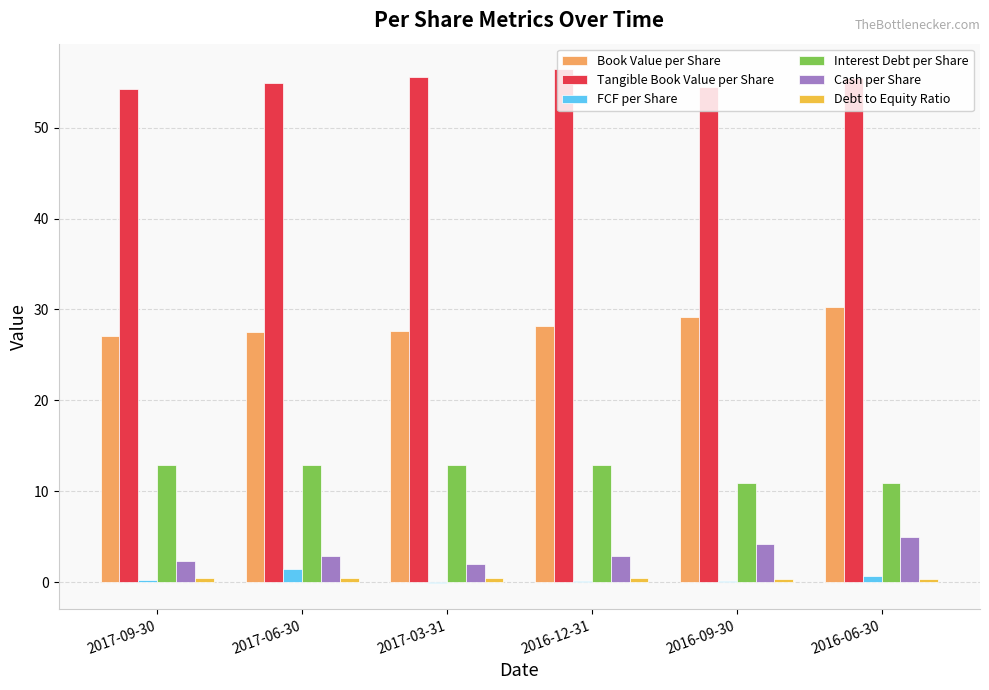

Which series has the largest total across all categories?

Tangible Book Value per Share